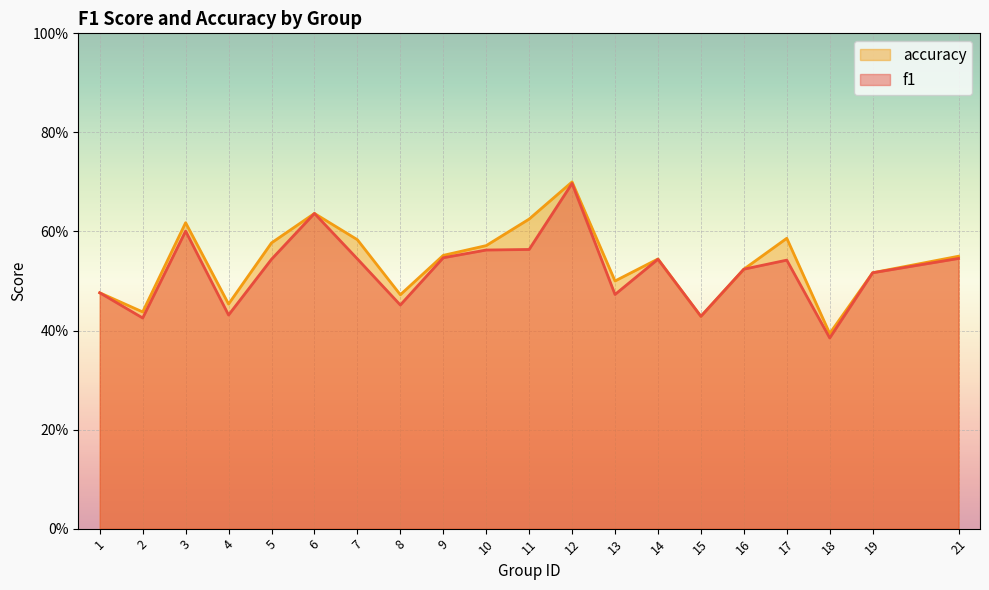

What is the difference between the second highest and second lowest values in the f1 series?

0.2